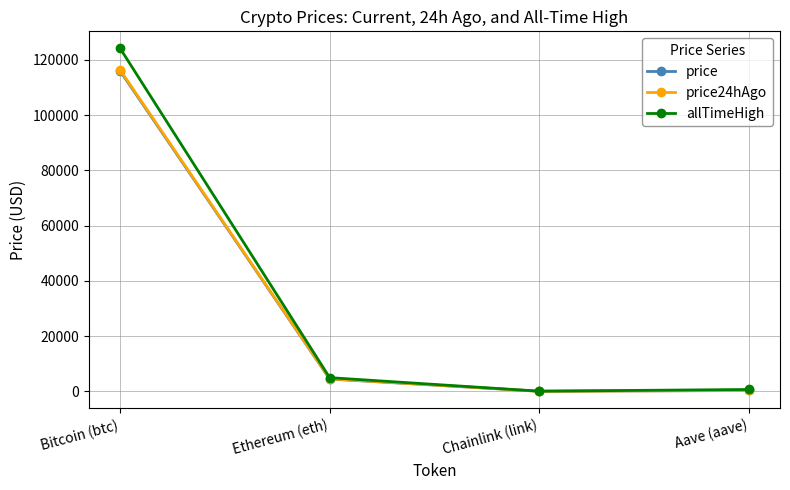

At how many categories does at least one series exceed 29433?

1